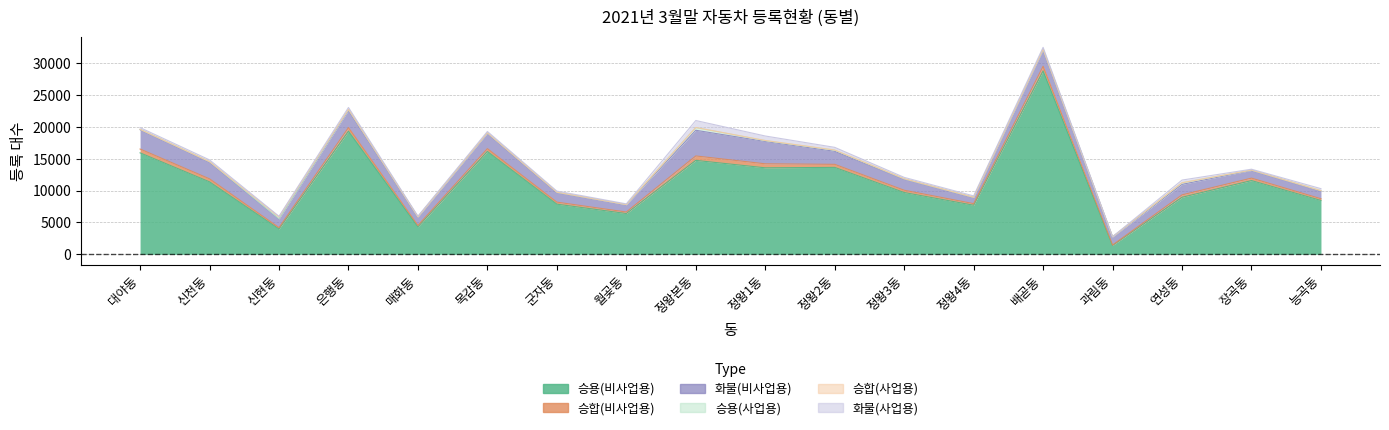

In 승용(사업용), how many points are higher than both neighbors (excluding endpoints)?

7